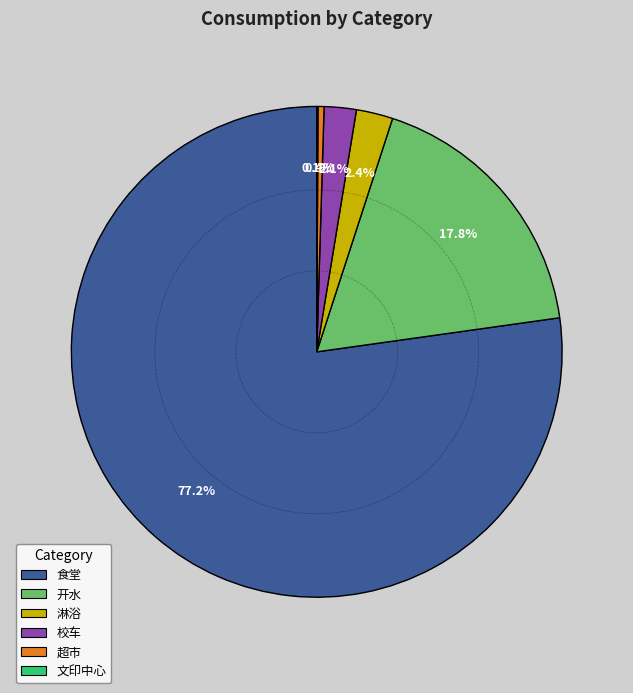

Combined, what portion of the pie is 淋浴 and 食堂?

79.6%